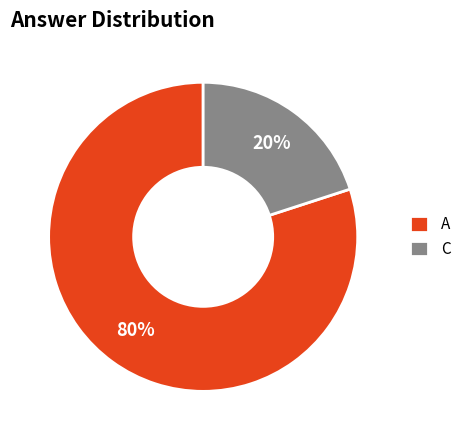

Which has a higher value, A or C?

A